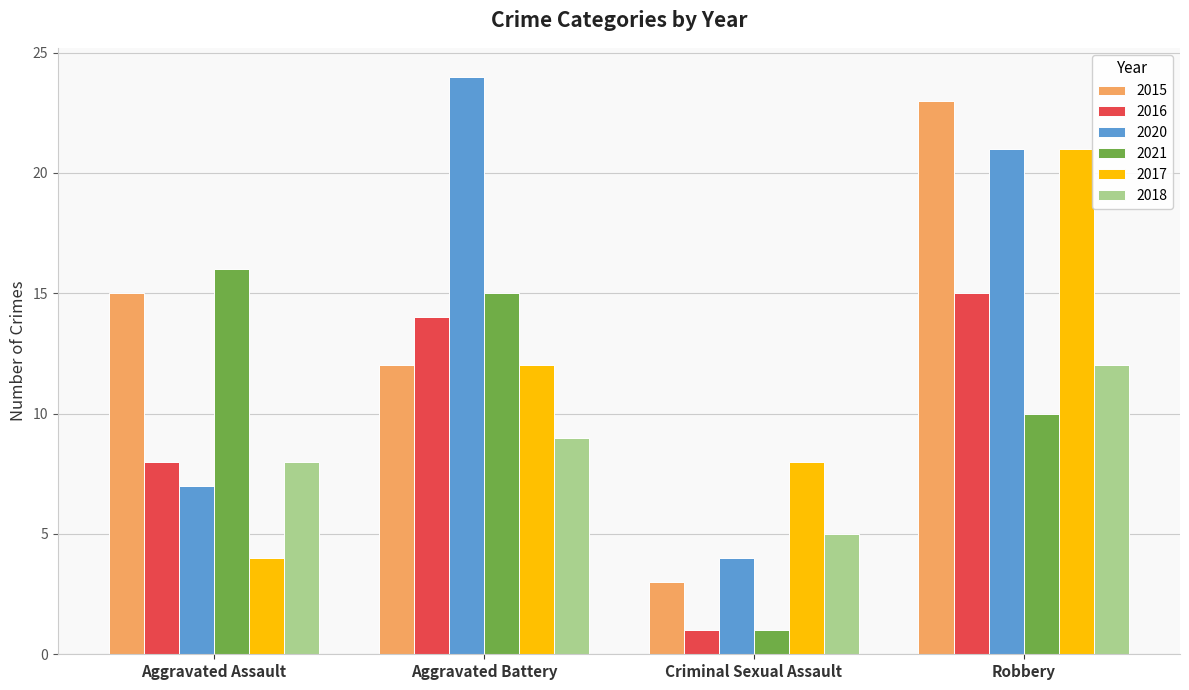

What position from the left is Aggravated Battery?

2